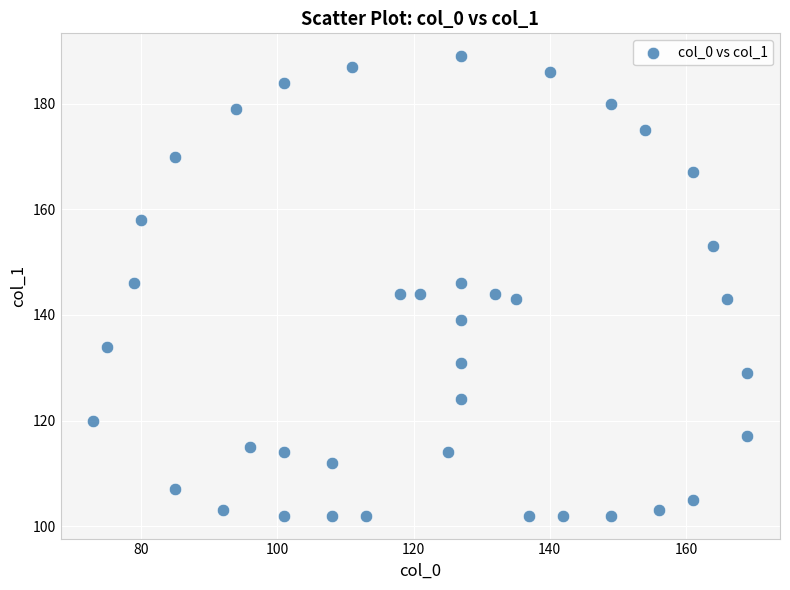

What is the range of Y values (max minus min)?

87